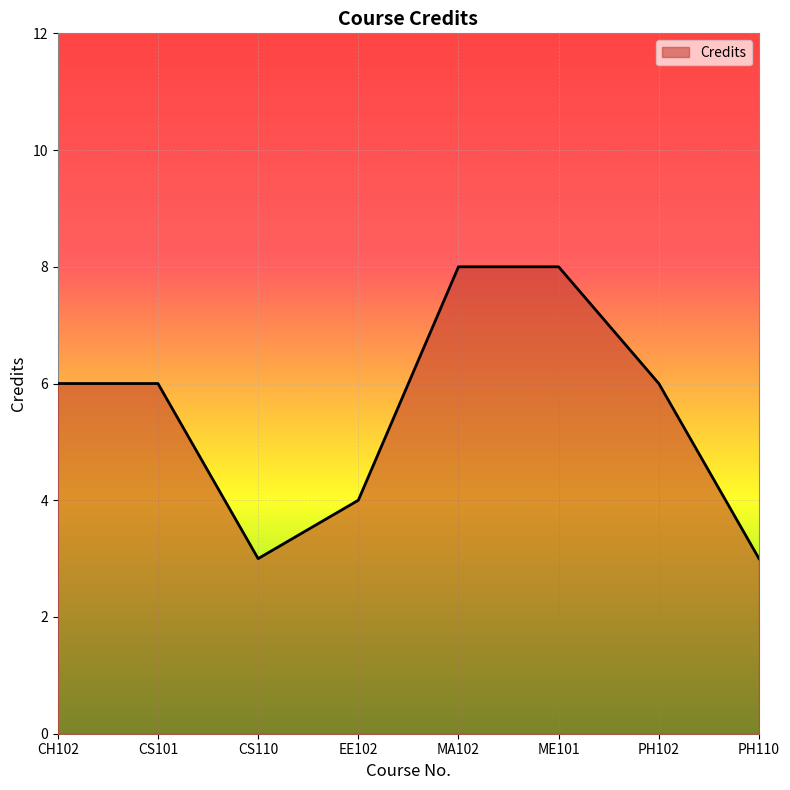

Reading right to left, extract all data points from this chart.

3	6	8	8	4	3	6	6